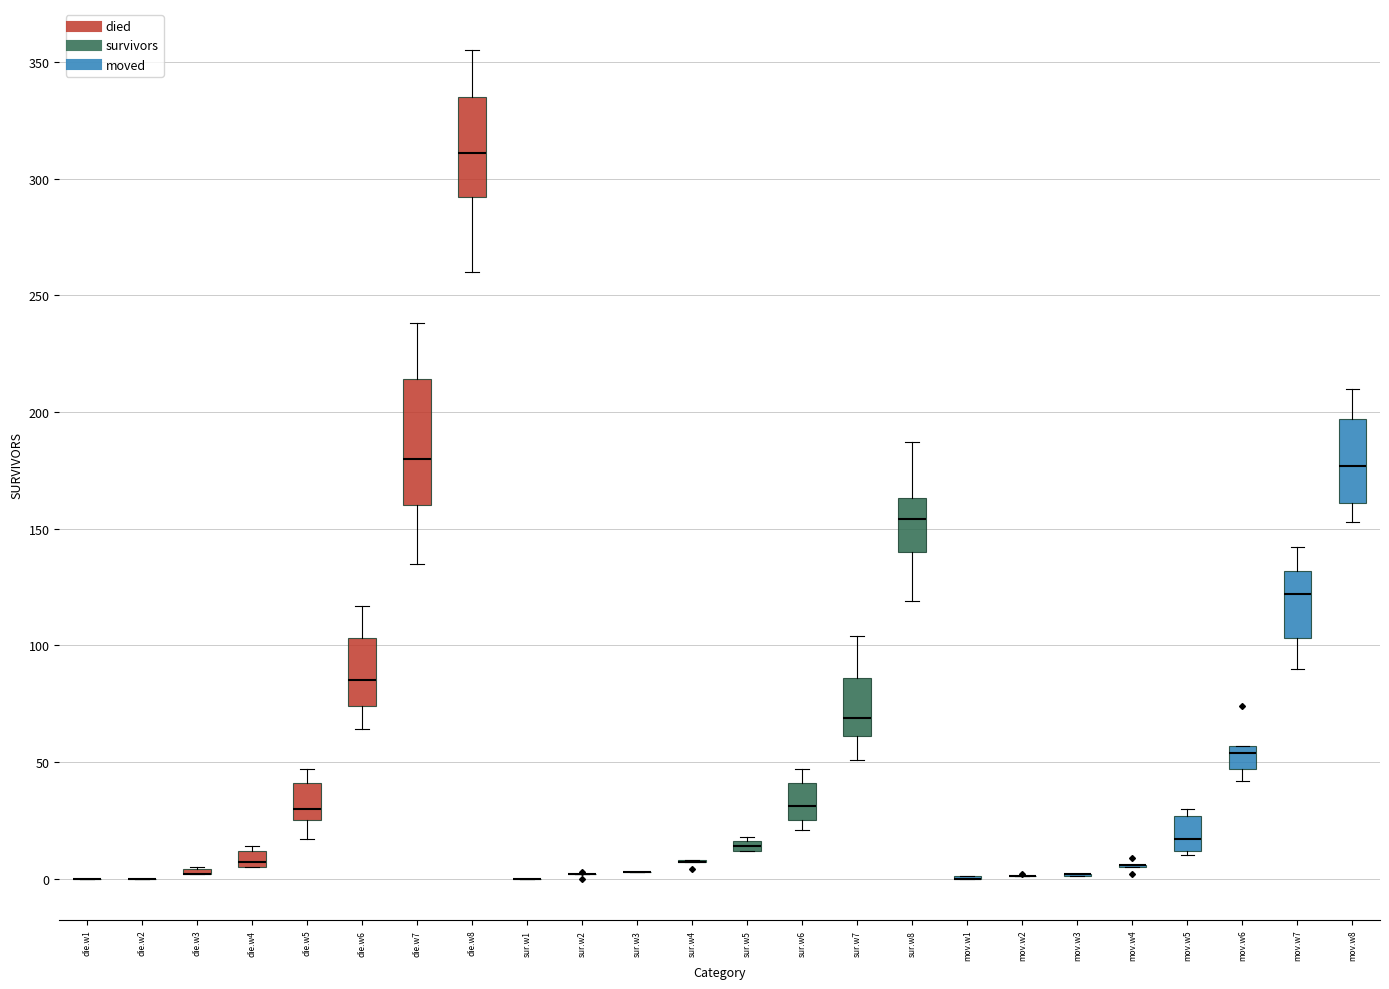

Where does the median line of the box for die.w8 sit on the y-axis? The values are not printed on the chart, so give them approximately, as read against the axis.

310